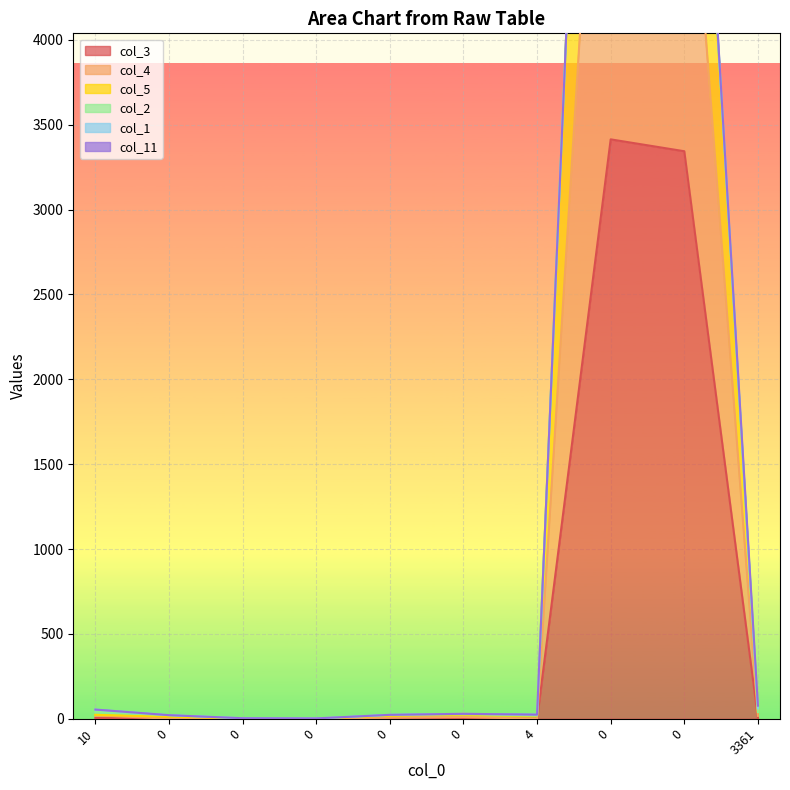

At how many categories does at least one series exceed 9131?

1